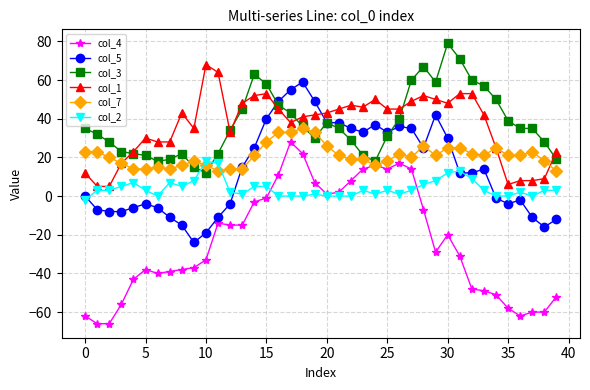

True or false: col_2 and col_3 intersect in this chart.

True